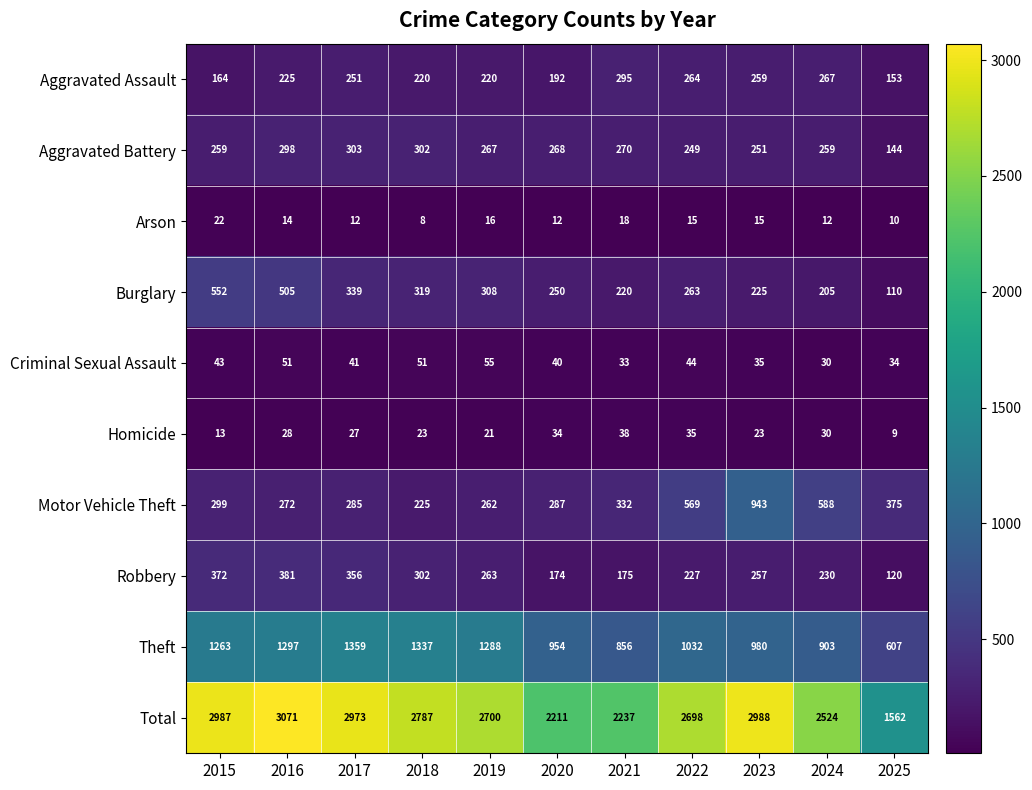

Is it true that Aggravated Assault equals 251 at 2017?

True